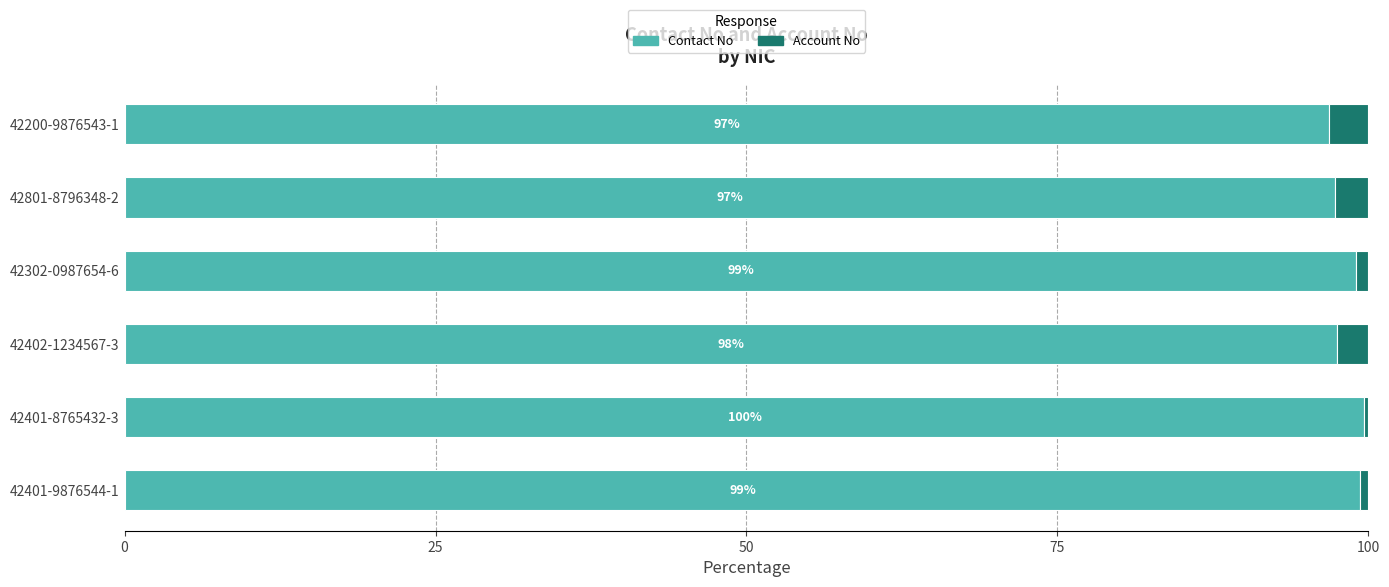

The Contact No series shows 55.5 at 42302-0987654-6. True or false?

False